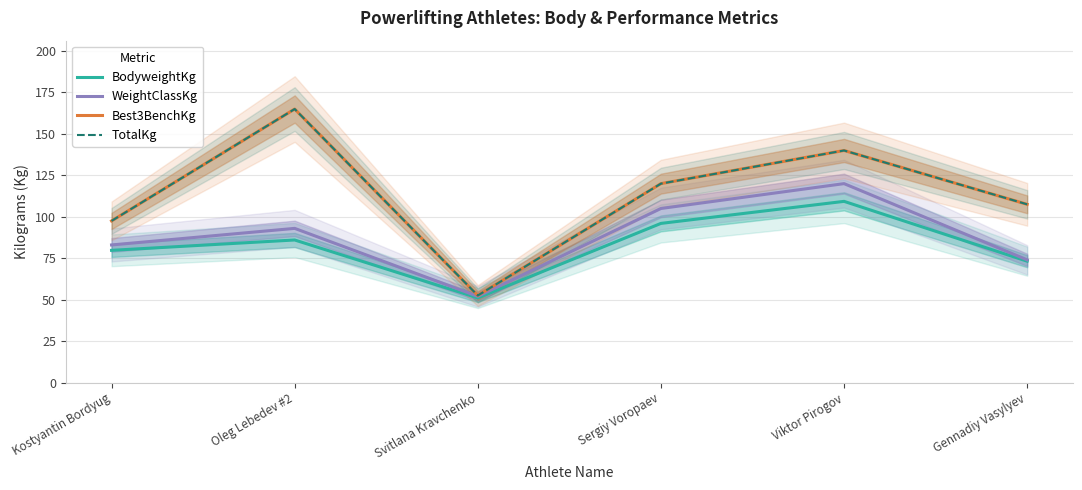

True or false: BodyweightKg has more than 1 points higher than both neighbors.

True